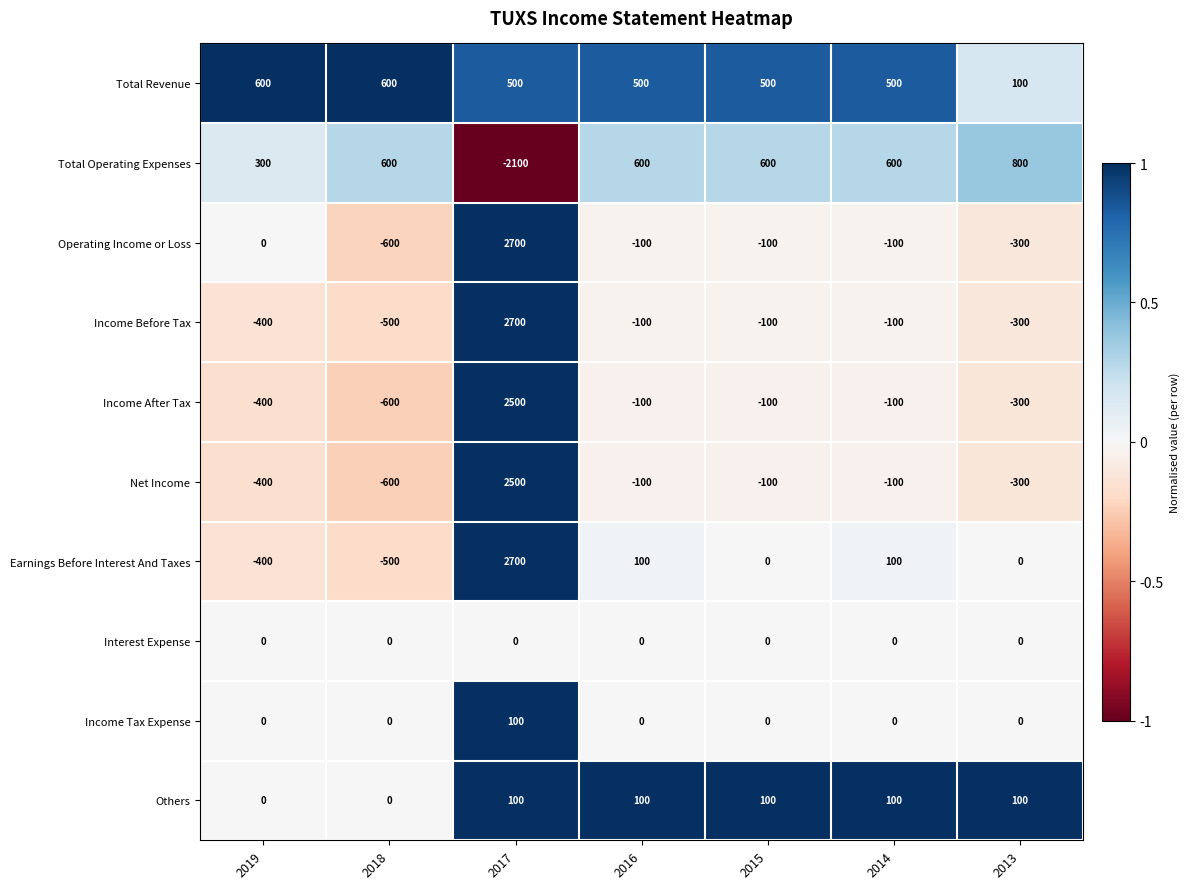

How many categories are shown in the chart?

7